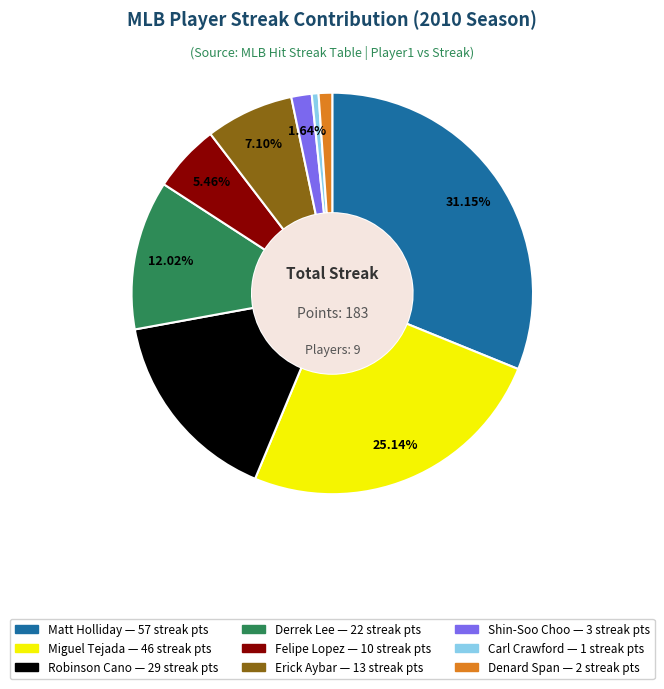

Is there a majority slice in this chart?

No